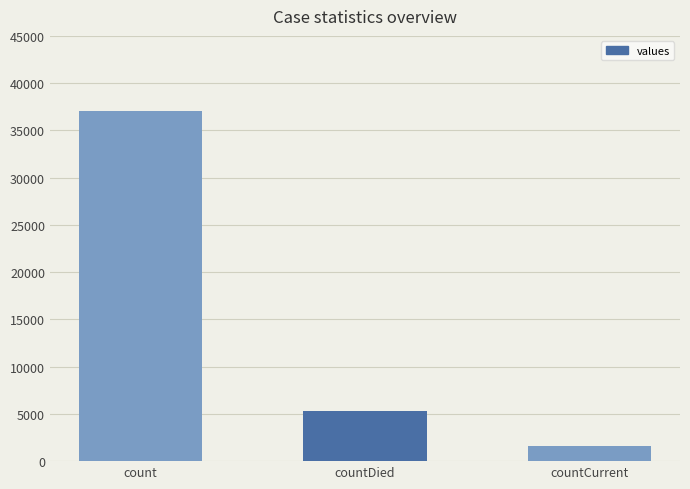

How many categories are shown in the chart?

3